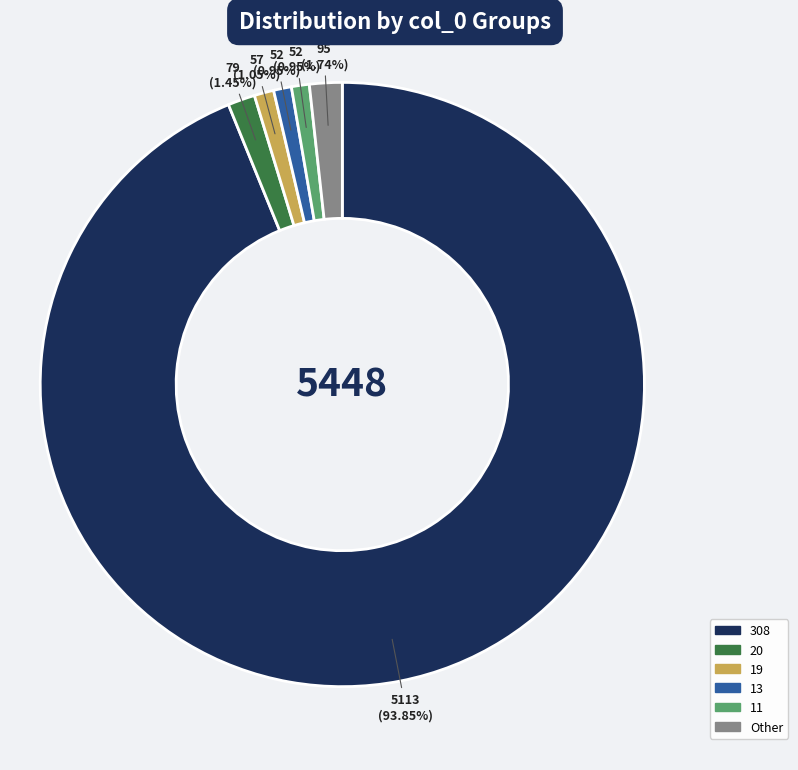

Which category has the biggest portion of the pie?

308